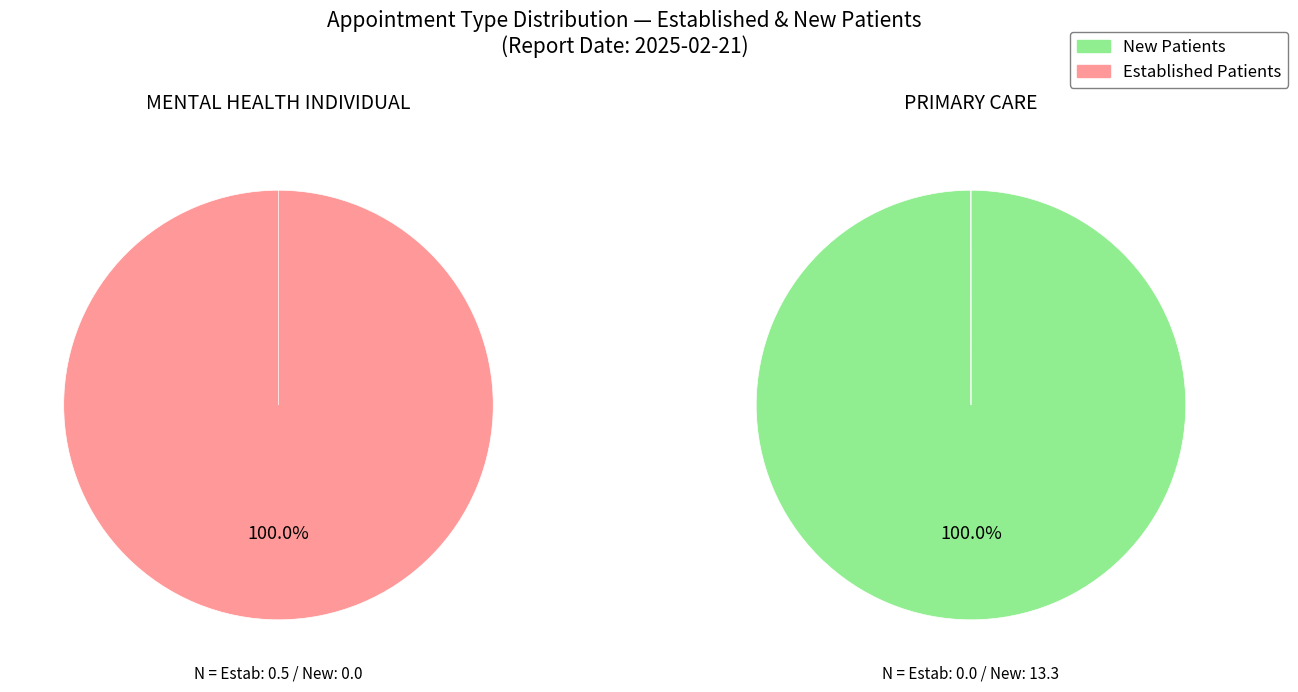

Which category has the smallest portion of the pie?

MENTAL HEALTH INDIVIDUAL